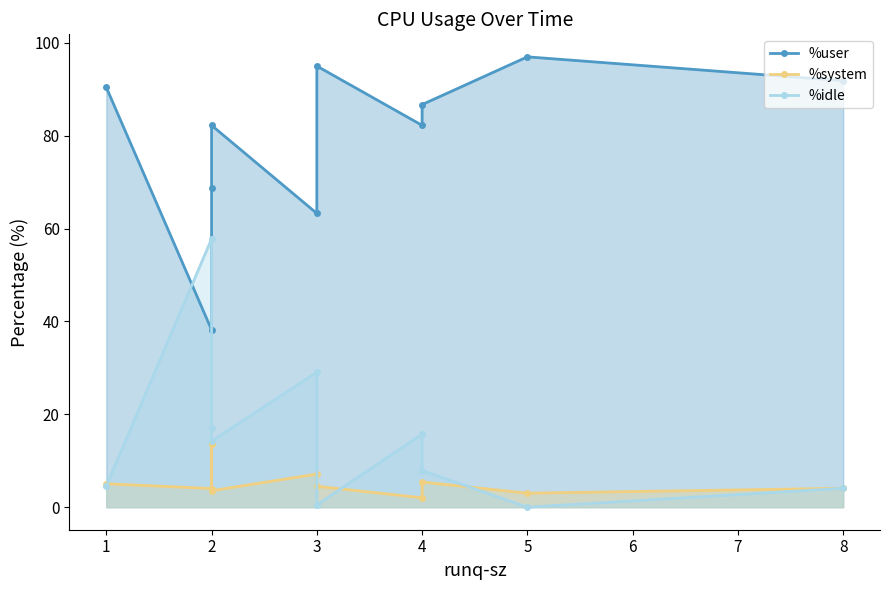

What is the average value of the %idle series?

15.1